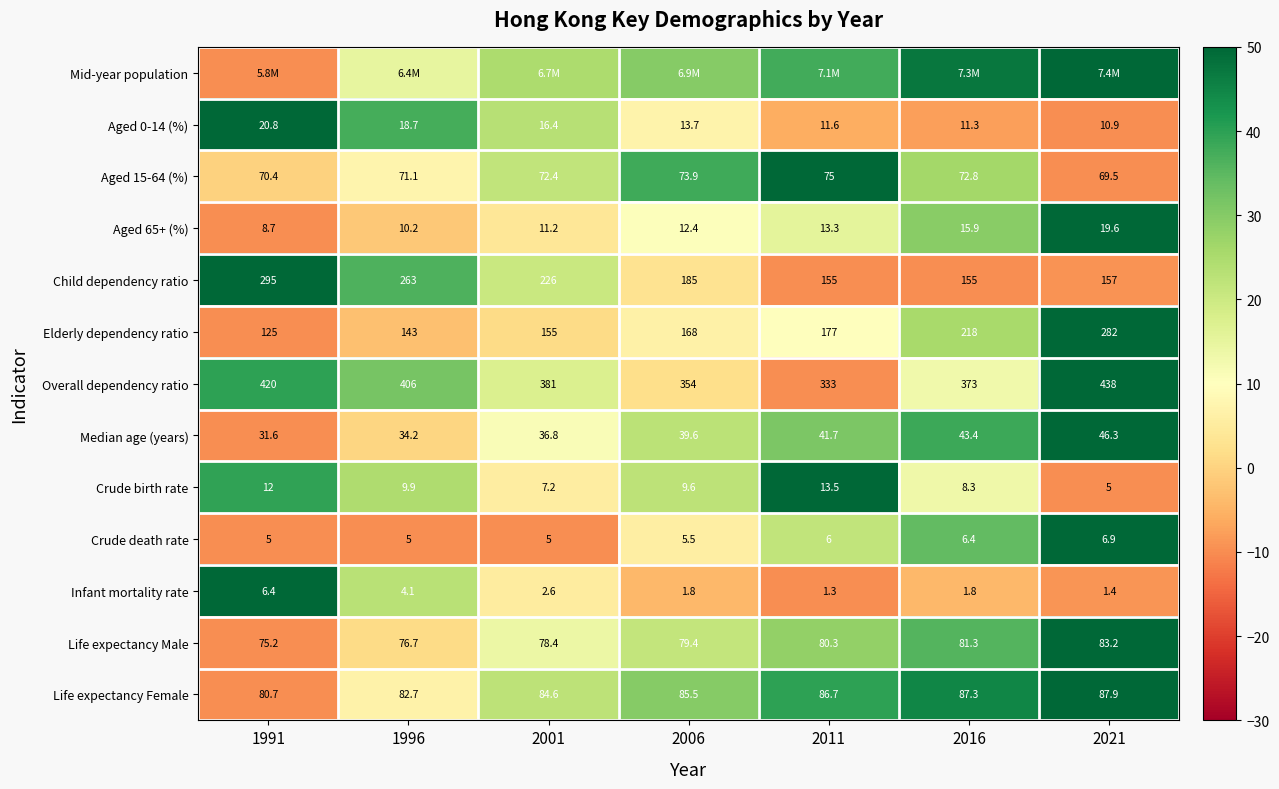

Is the value of Crude death rate at 1996 greater than the value of Overall dependency ratio at 2006?

No